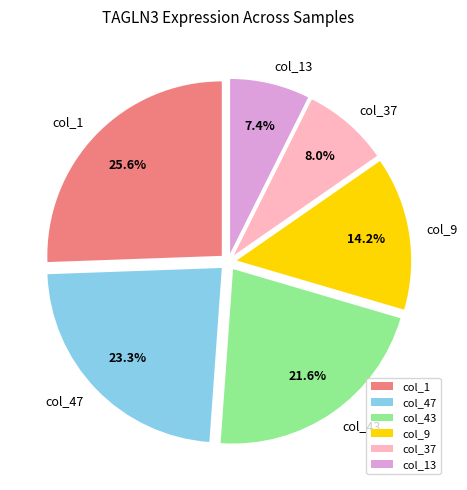

Which slice is the largest?

col_1